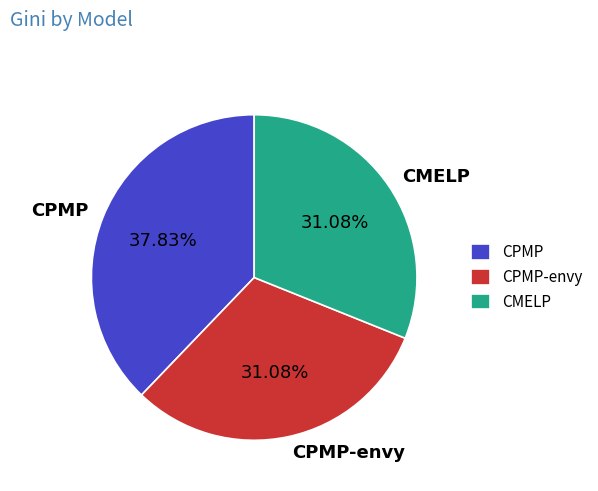

What percentage is the CPMP slice, to the nearest percent?

38%